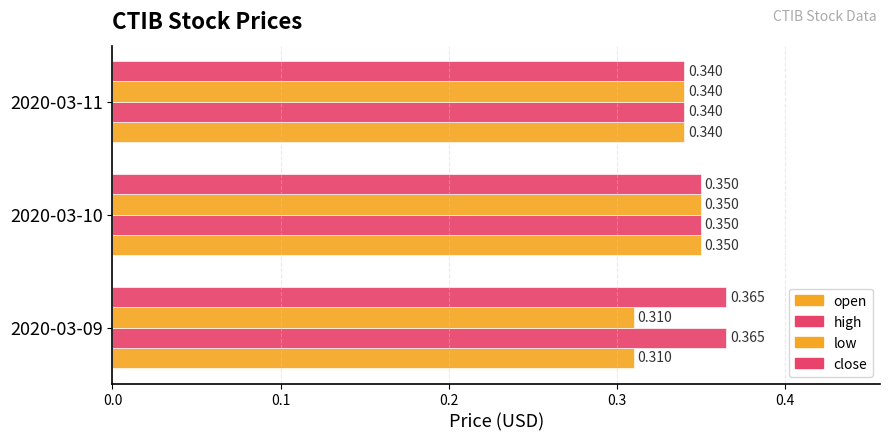

Count the high values in the range 0 to 1.

3